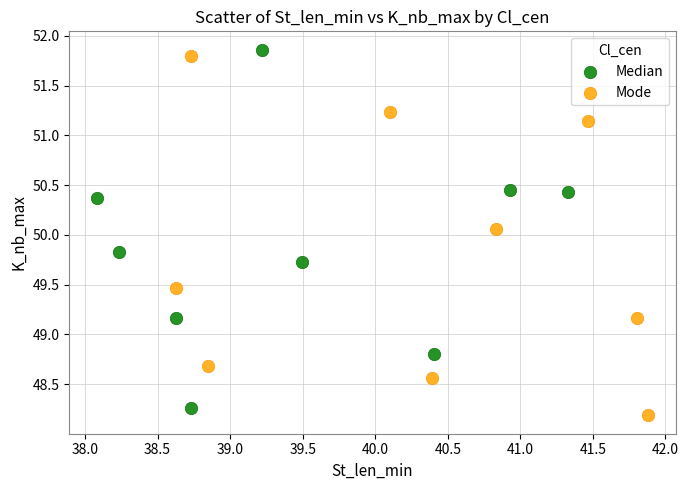

Which series reaches the minimum Y coordinate?

Mode